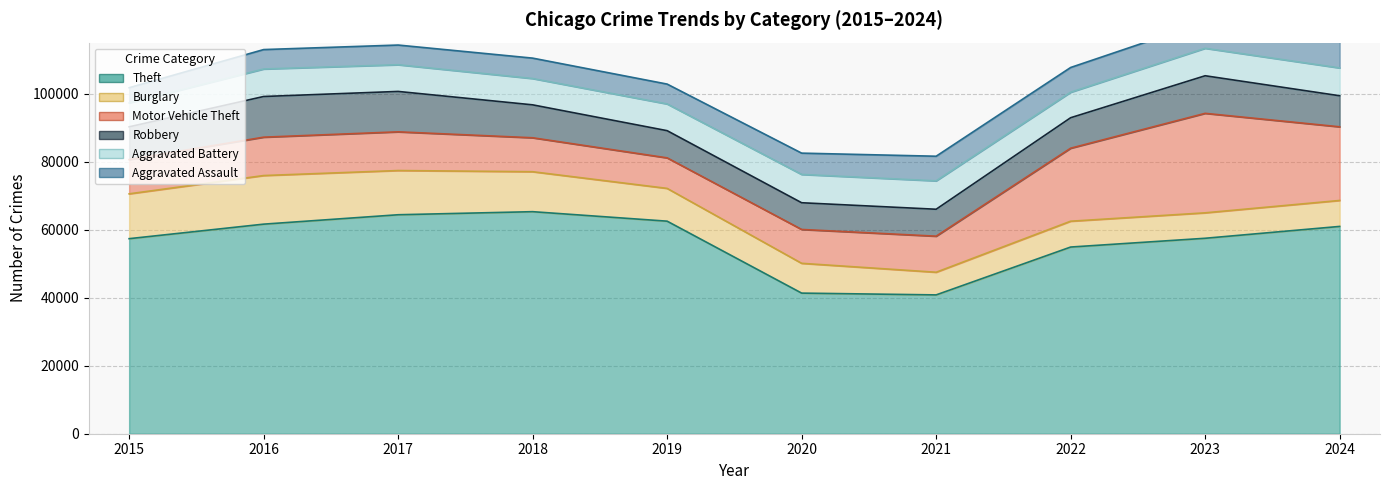

What is the difference between the Theft values at 2021 and 2023?

16651